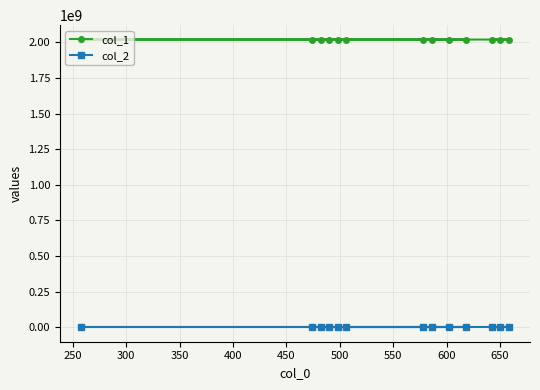

Rank the series by their maximum value, from lowest to highest.

col_2, col_1